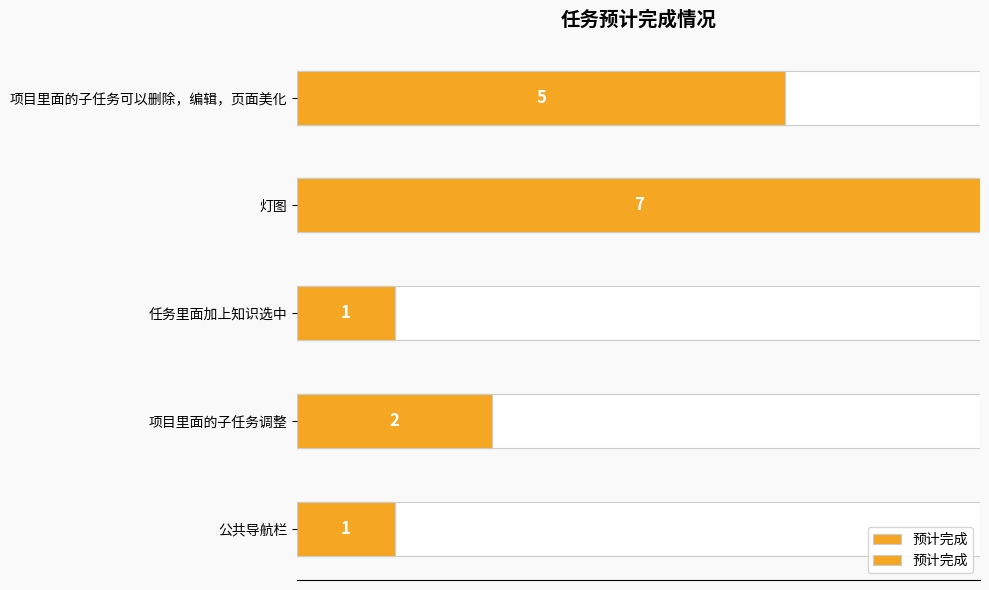

What is the change in value from 项目里面的子任务可以删除，编辑，页面美化 to 任务里面加上知识选中?

-4